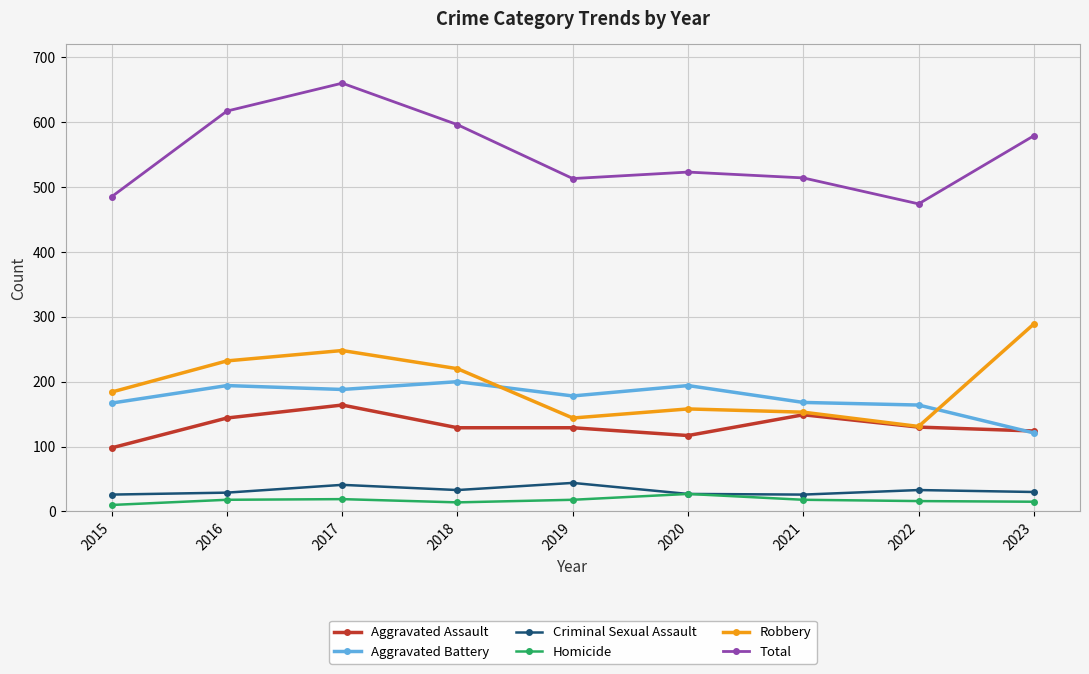

Which series has the largest range (max minus min)?

Total